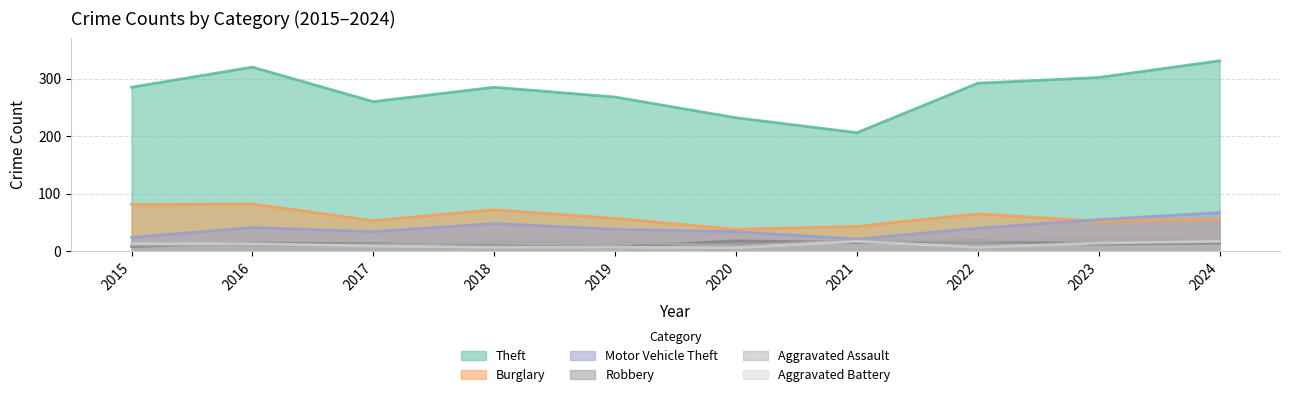

What is the greatest value displayed?

331